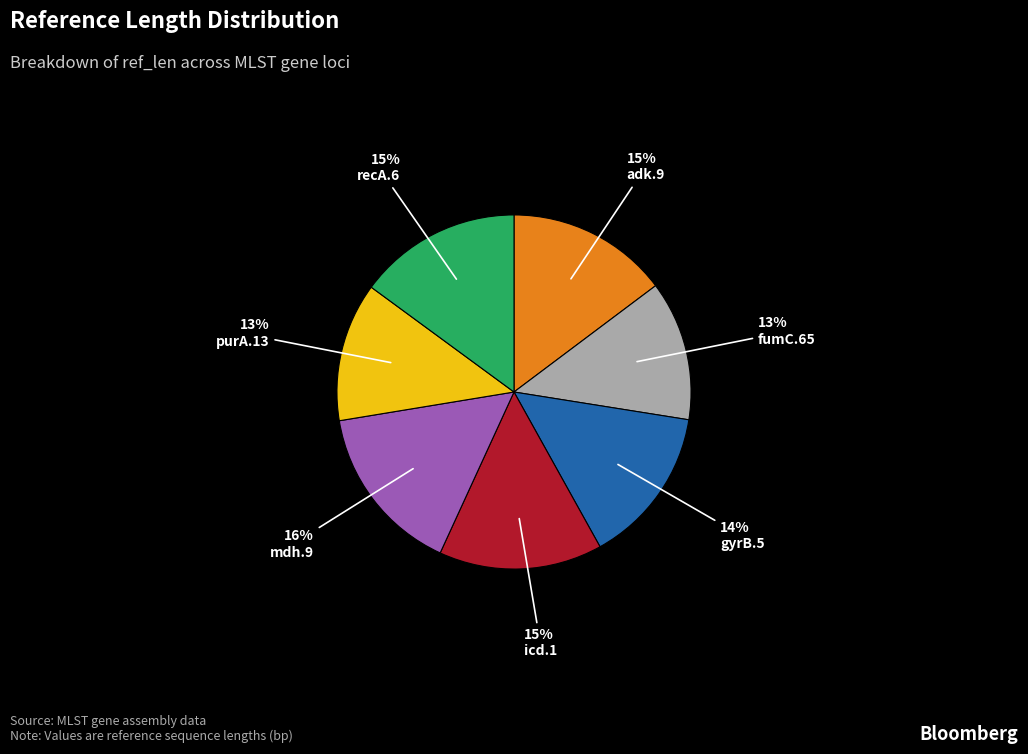

To the nearest percent, what percentage of the pie is mdh.9?

16%